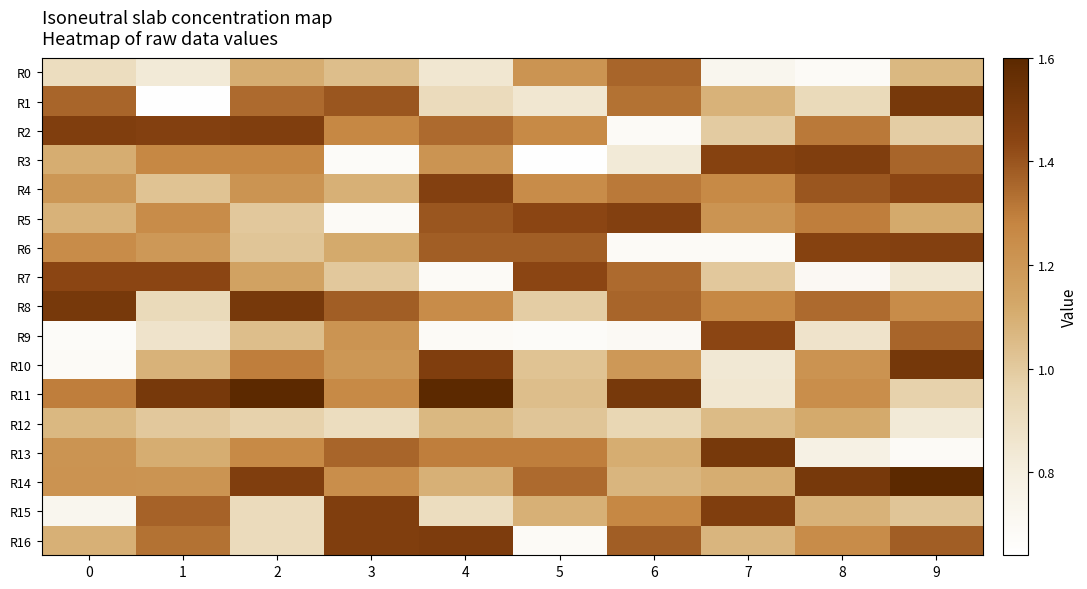

List the series in order of their peak value, lowest first.

R12, R0, R7, R9, R4, R5, R6, R2, R3, R15, R16, R1, R8, R13, R10, R11, R14